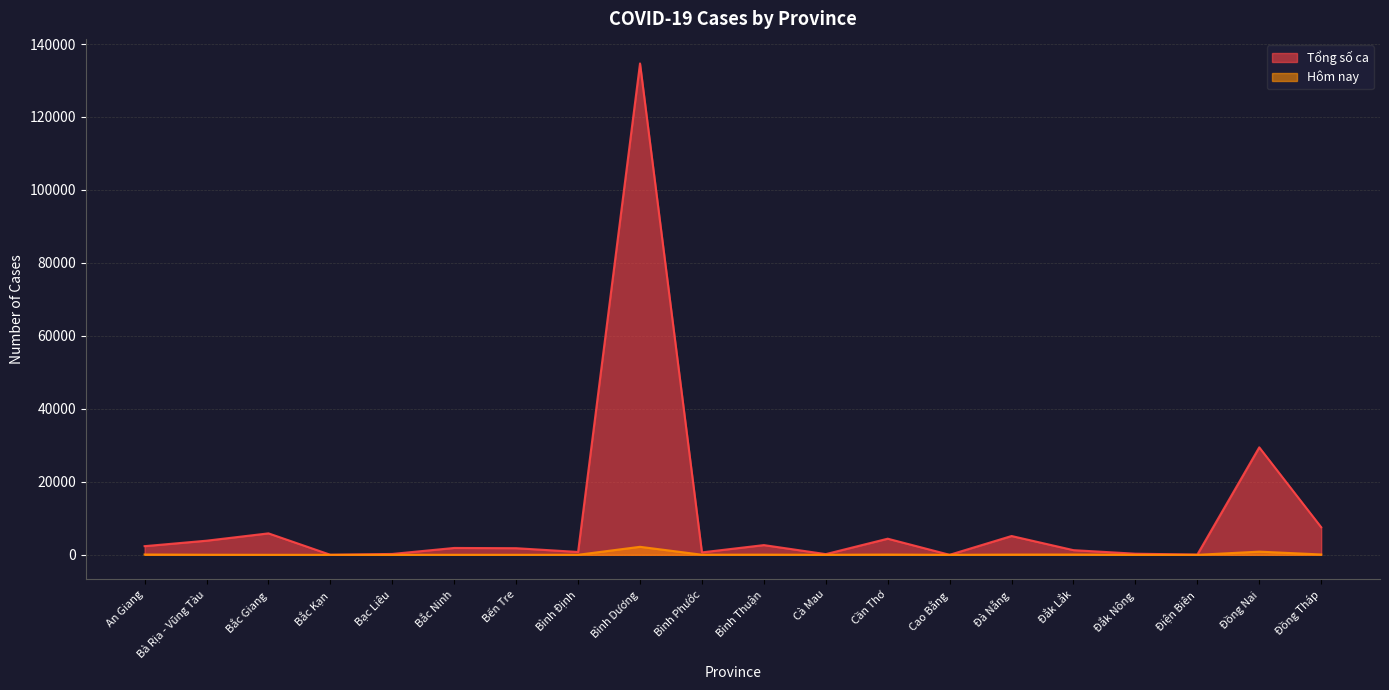

What is the sum of all Hôm nay values?

3601